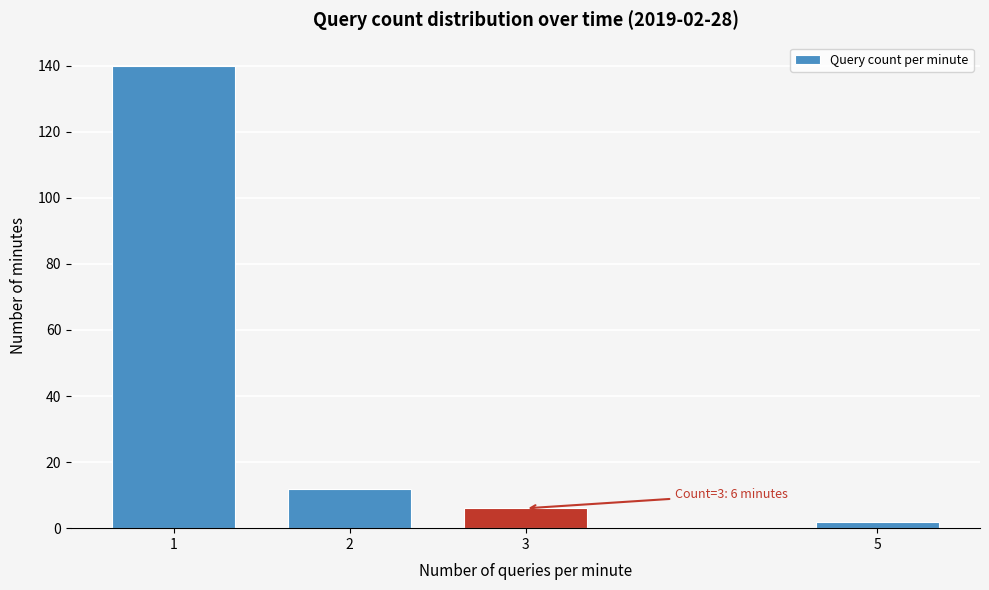

Reading right to left, extract all data points from this chart.

5=2	3=6	2=12	1=140